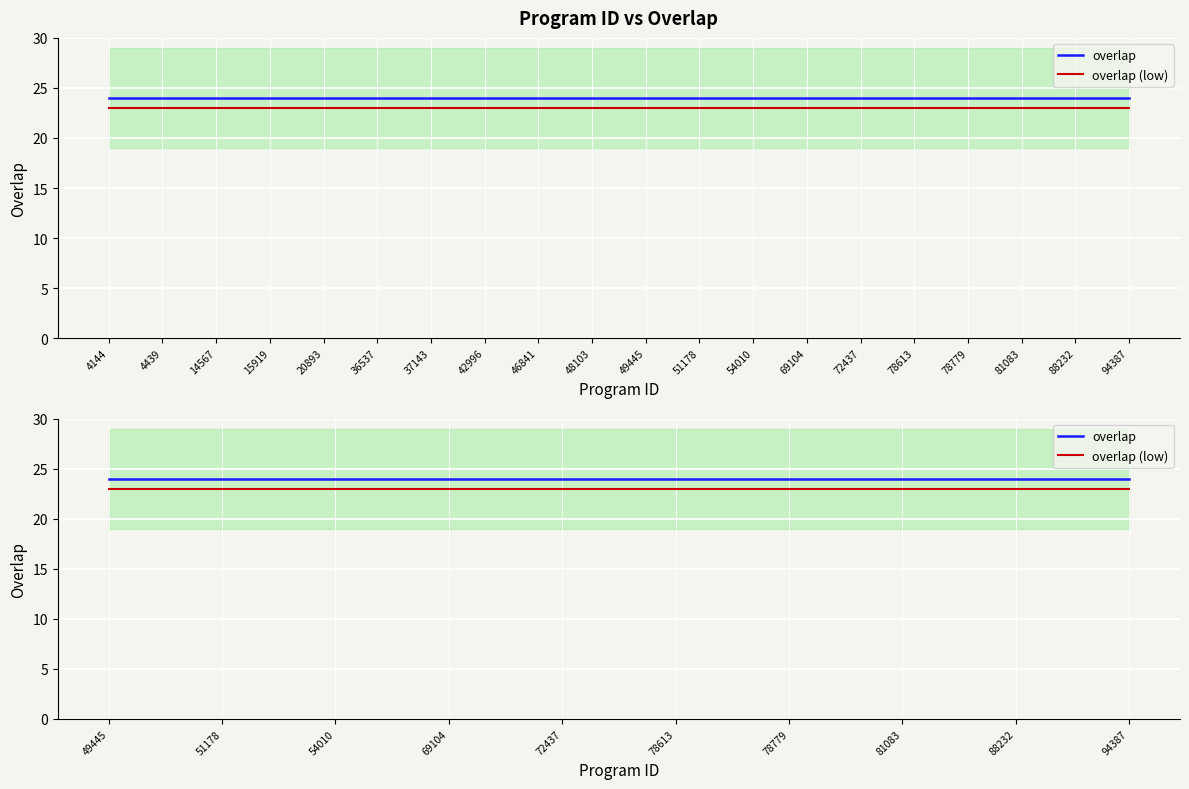

Which series has the widest spread of values?

overlap